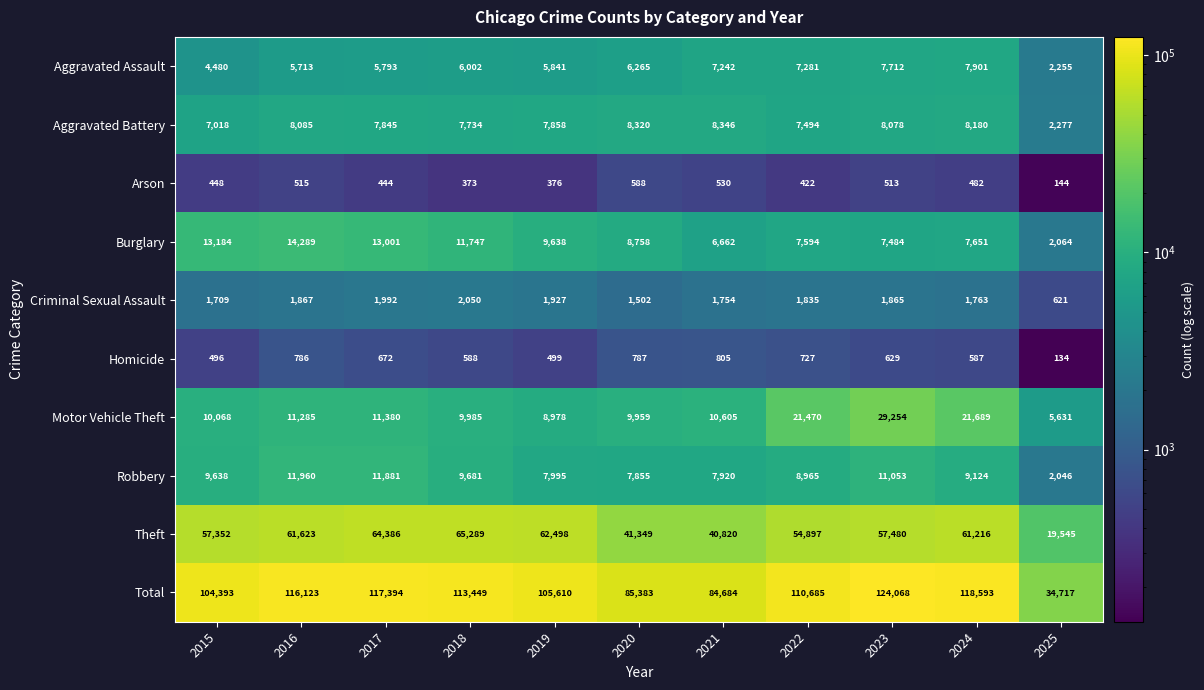

Between 2021 and 2024, which series saw the biggest shift?

Total